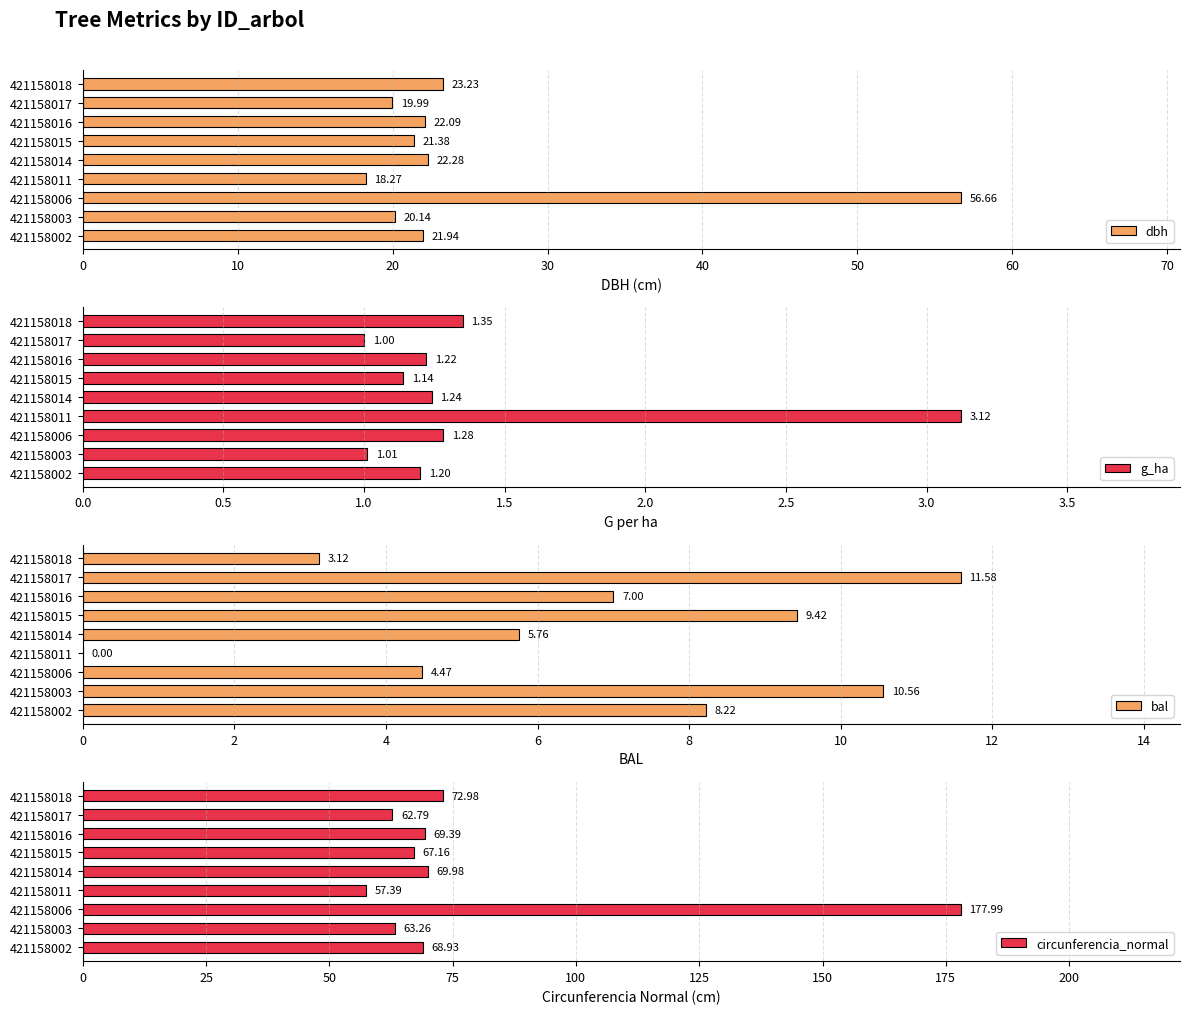

Is it true that g_ha equals 0.7 at 421158011?

False